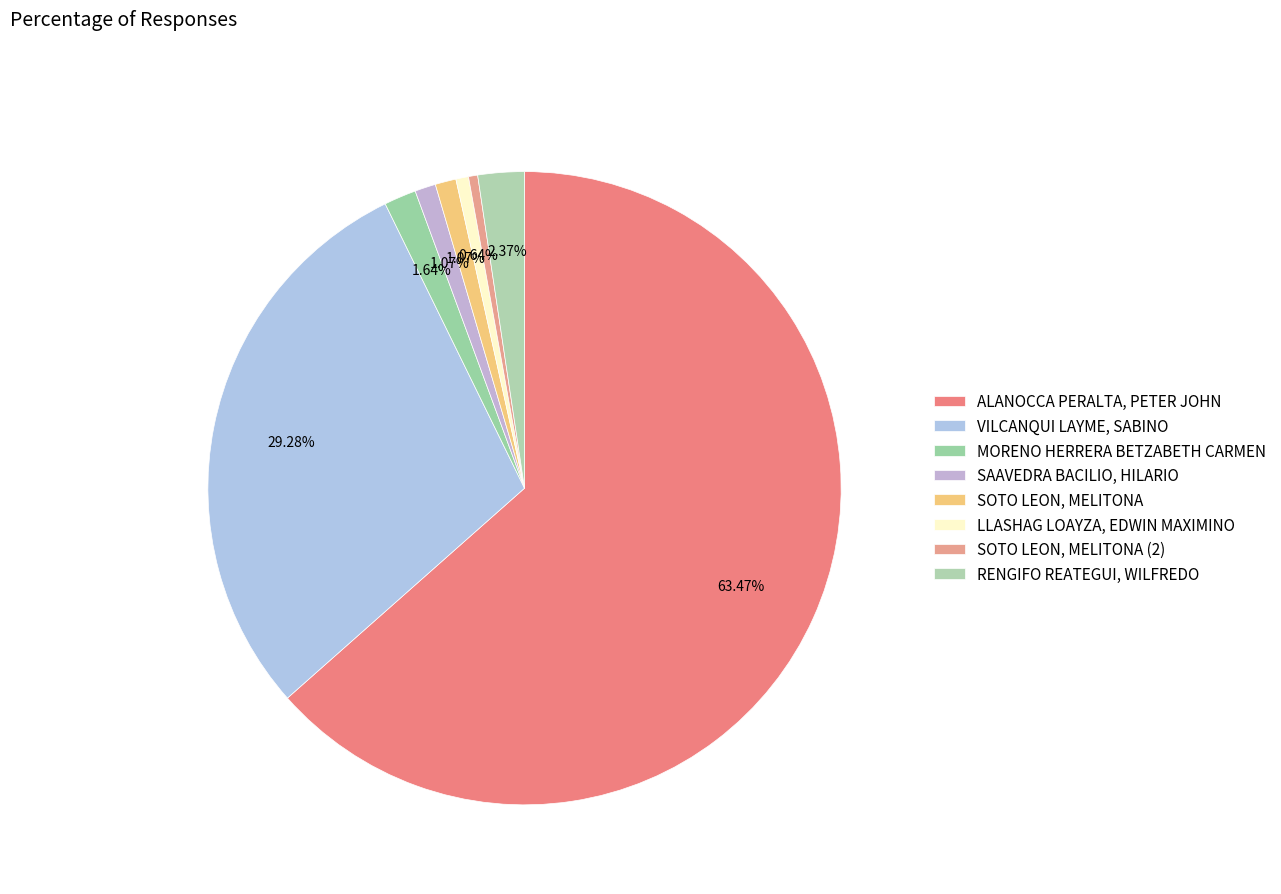

Rank the categories by value from lowest to highest.

SOTO LEON, MELITONA (2), LLASHAG LOAYZA, EDWIN MAXIMINO, SAAVEDRA BACILIO, HILARIO, SOTO LEON, MELITONA, MORENO HERRERA BETZABETH CARMEN, RENGIFO REATEGUI, WILFREDO, VILCANQUI LAYME, SABINO, ALANOCCA PERALTA, PETER JOHN